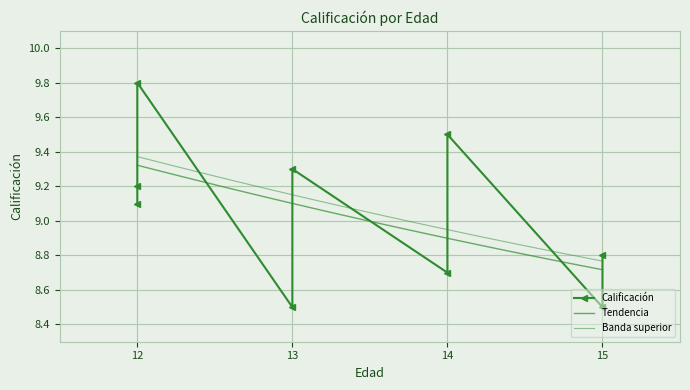

How many values exceed 9?

5